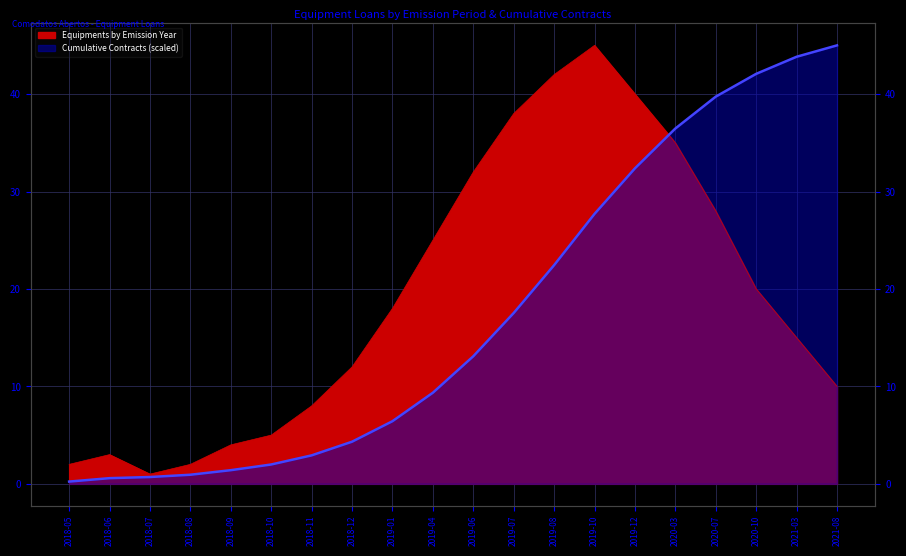

How many lines are shown in the chart?

2